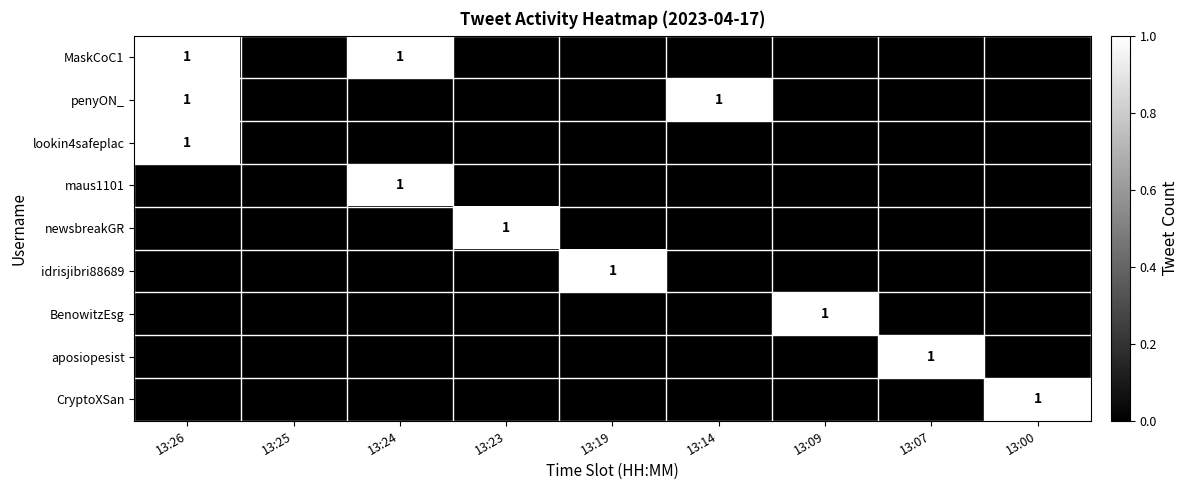

The value of MaskCoC1 at 13:26 is 1. True or false?

True